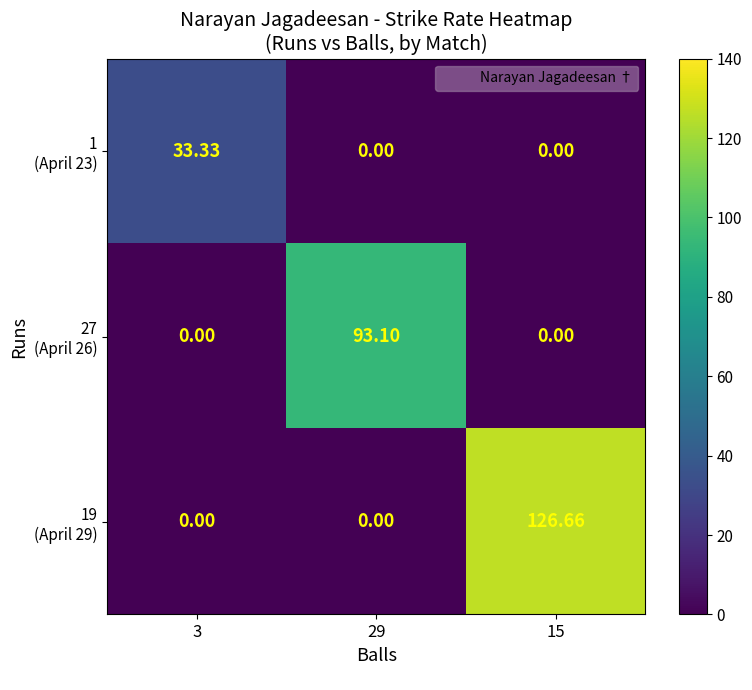

How many series are shown in this chart?

3